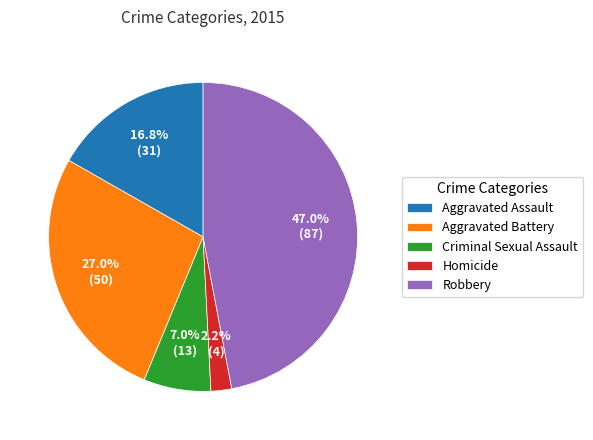

Count the number of slices in the pie.

5